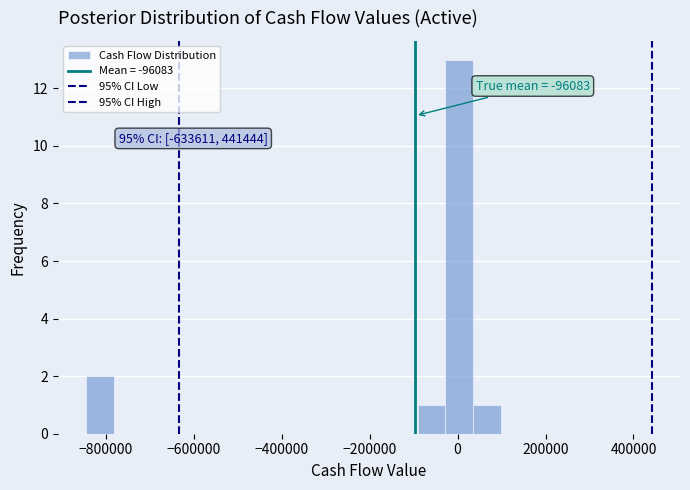

Around what value on the x-axis is the tallest bar? Give the approximate position of its centre, as read against the axis.

0